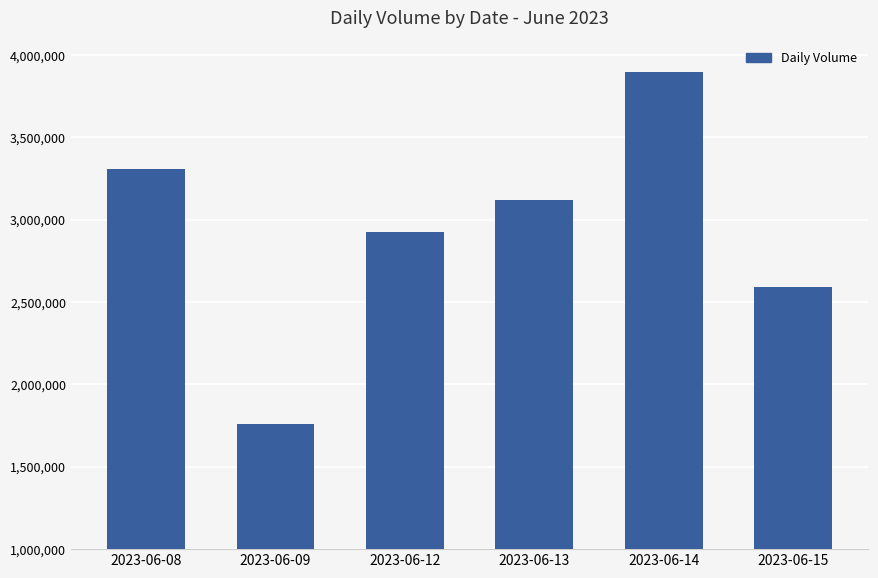

How many bars are there in total?

6